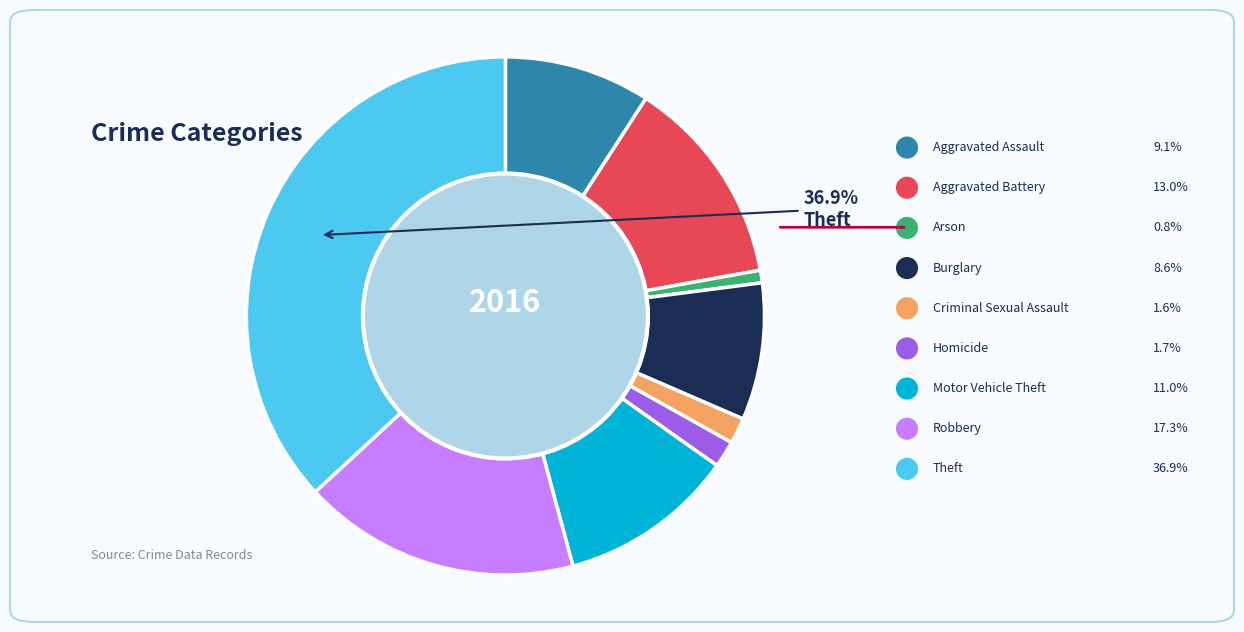

Is there any slice that represents more than half of the pie?

No